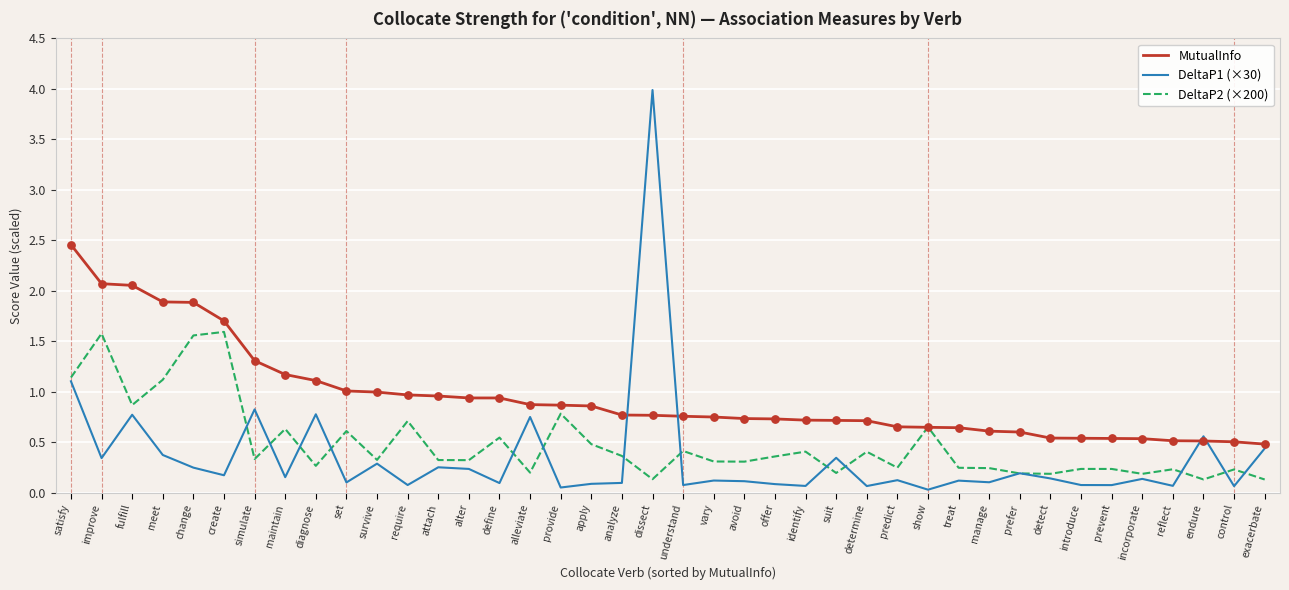

Which series has the largest range (max minus min)?

DeltaP1 (×30)